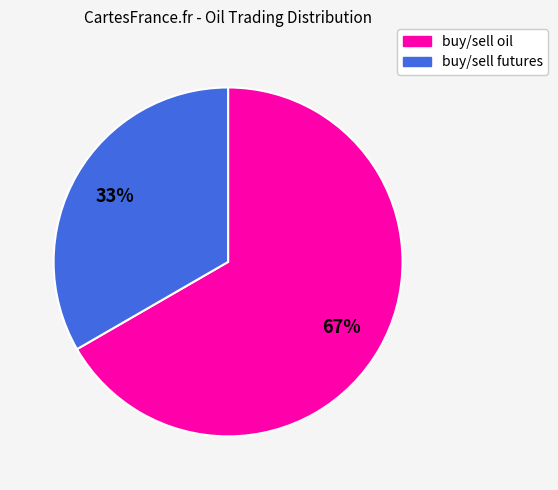

Combined, do buy/sell futures and buy/sell oil account for over 50%?

Yes